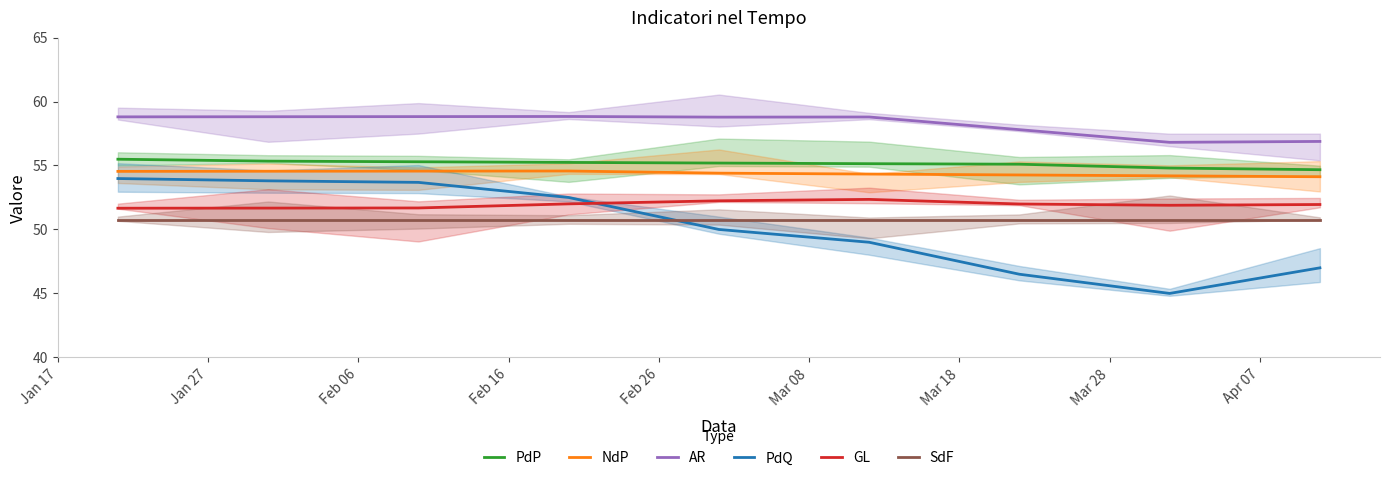

True or false: SdF and AR intersect in this chart.

False